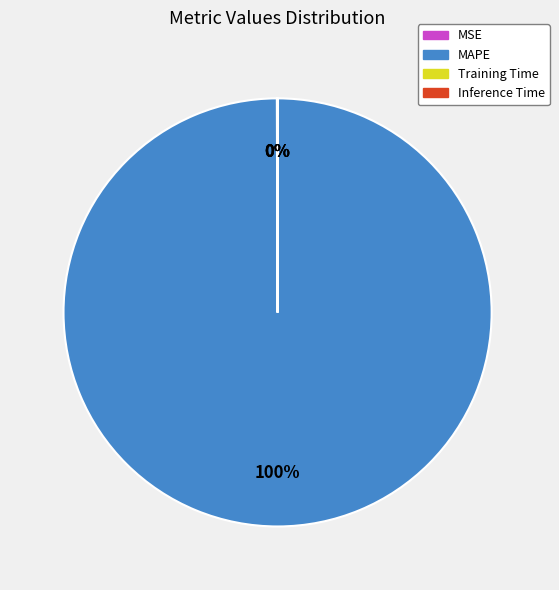

Does MAPE account for over 50% of the chart?

Yes